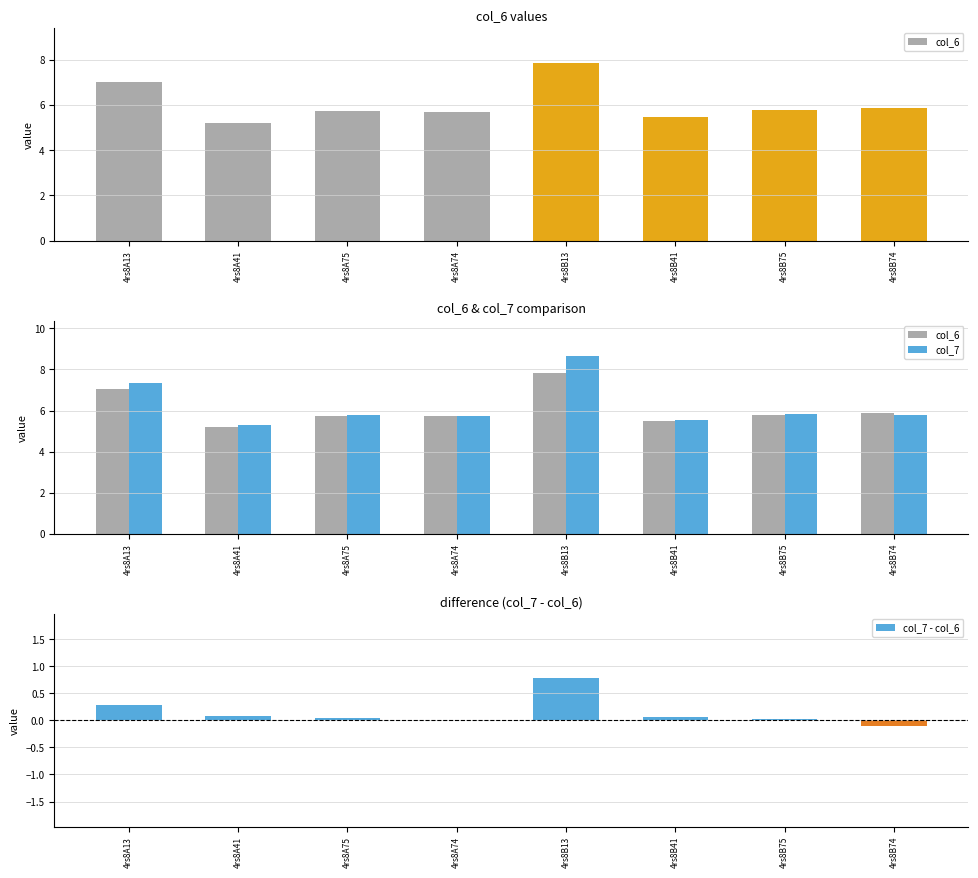

What is the difference between the maximum and minimum values in the col_7 series?

3.3